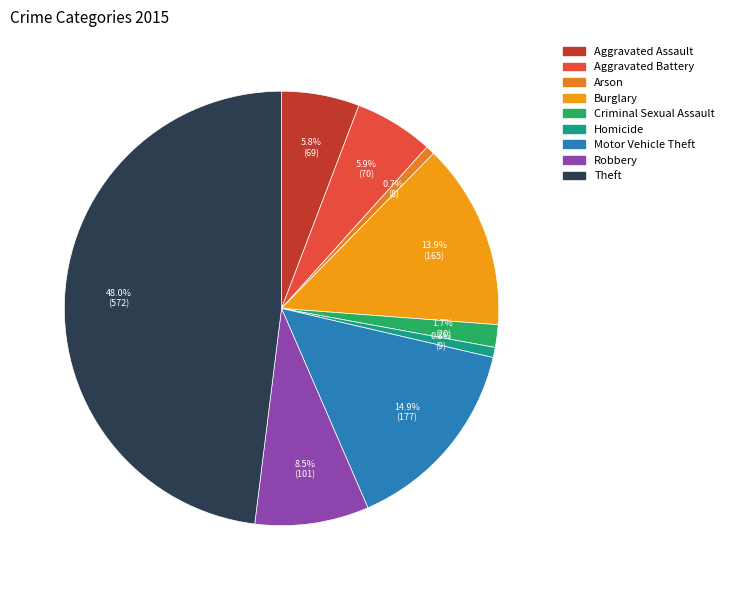

What percentage do Burglary and Homicide together represent?

14.6%